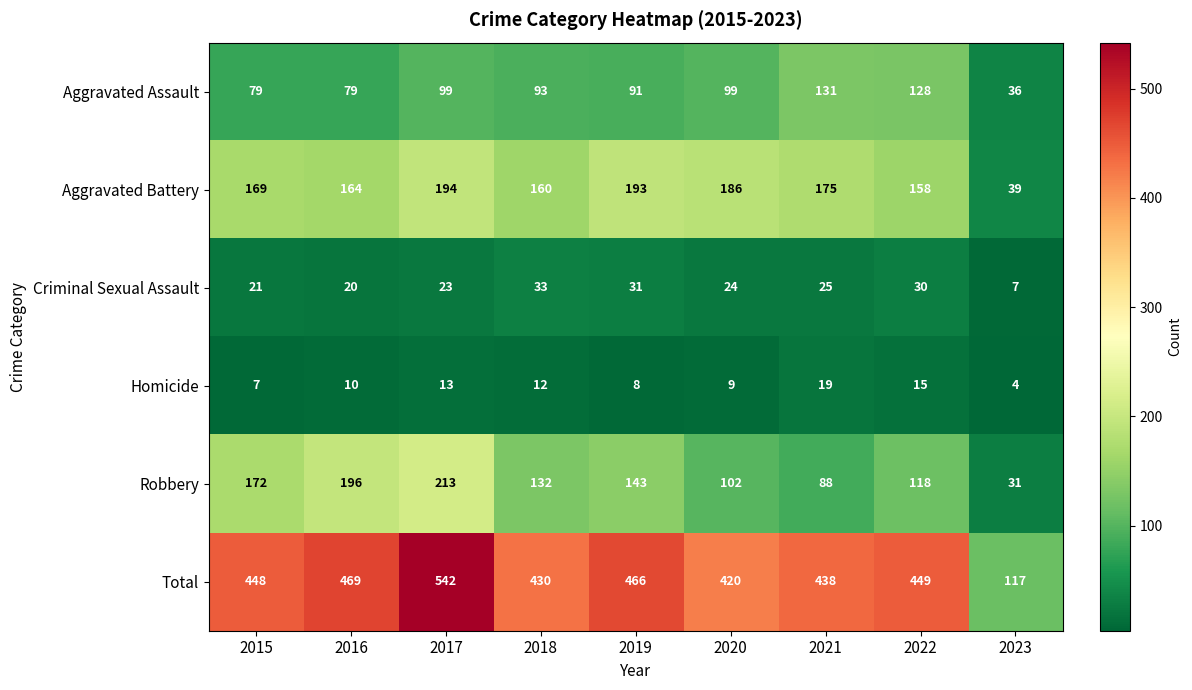

Where is Criminal Sexual Assault nearest to the value 20?

2016